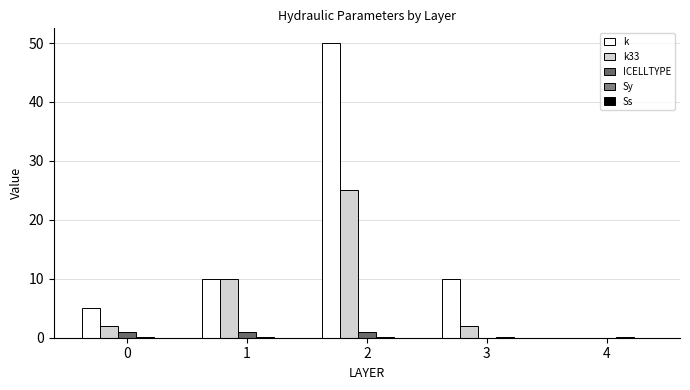

True or false: k has a value of 5.0 at 0.

True